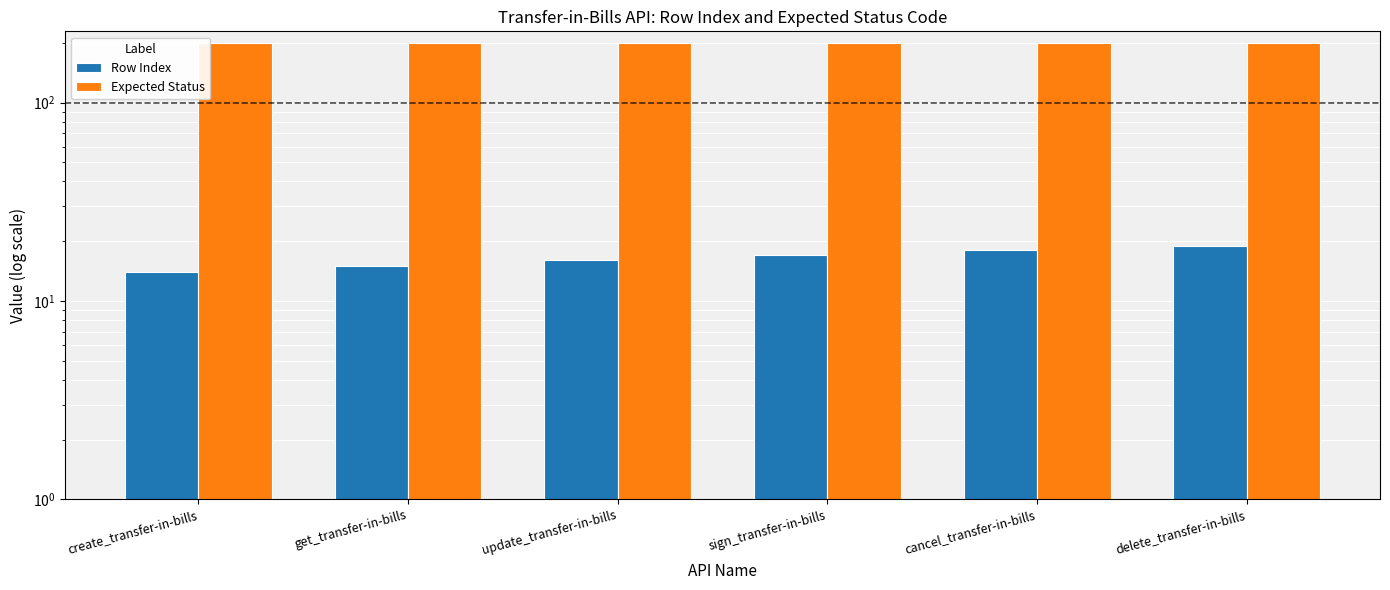

What is the total value across all series at update_transfer-in-bills?

216